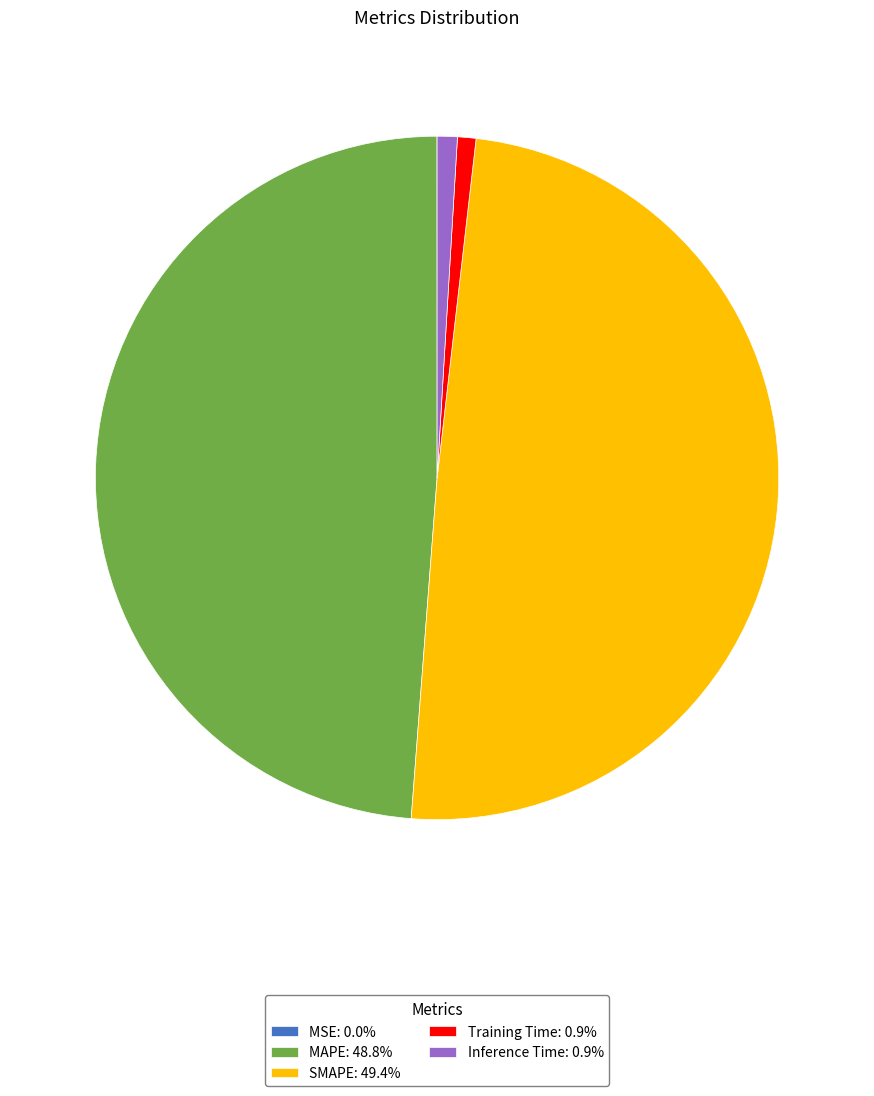

Combined, do MAPE: 48.8% and SMAPE: 49.4% account for over 50%?

Yes